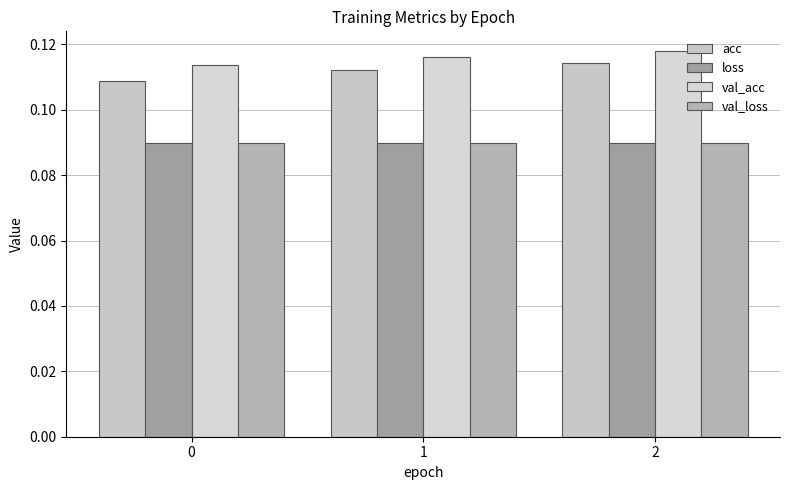

At how many categories does at least one series exceed 0?

3